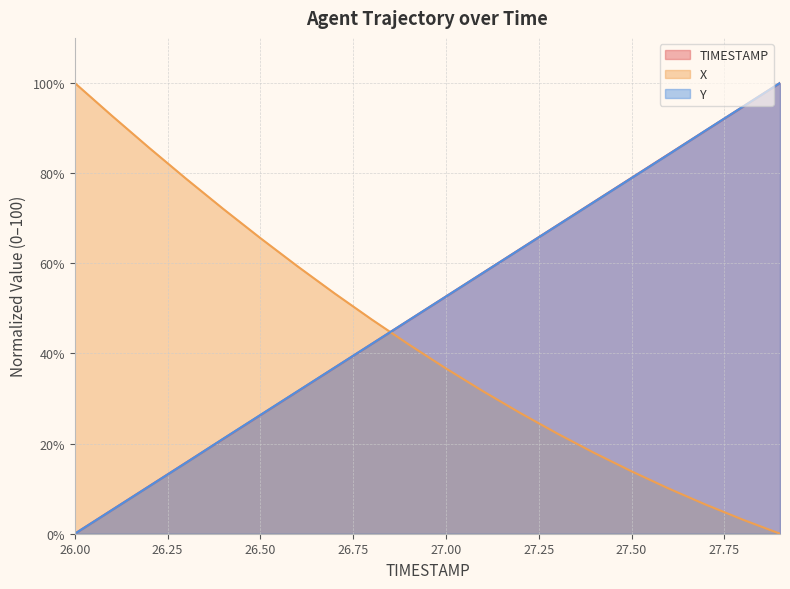

Reading left to right, transcribe all the data shown in this chart.

TIMESTAMP: 26.0=0.0	26.1=5.3	26.2=10.5	26.3=15.8	26.4=21.1	26.5=26.3	26.6=31.6	26.7=36.8	26.8=42.1	26.9=47.4	27.0=52.6	27.1=57.9	27.2=63.2	27.3=68.4	27.4=73.7	27.5=78.9	27.6=84.2	27.7=89.5	27.8=94.7	27.9=100.0
X: 26.0=100.0	26.1=92.7	26.2=85.6	26.3=78.7	26.4=72.1	26.5=65.6	26.6=59.3	26.7=53.3	26.8=47.5	26.9=42.0	27.0=36.7	27.1=31.6	27.2=26.8	27.3=22.2	27.4=17.9	27.5=13.8	27.6=10.0	27.7=6.5	27.8=3.1	27.9=0.0
Y: 26.0=0.0	26.1=5.3	26.2=10.5	26.3=15.8	26.4=21.1	26.5=26.3	26.6=31.6	26.7=36.9	26.8=42.1	26.9=47.4	27.0=52.6	27.1=57.9	27.2=63.1	27.3=68.4	27.4=73.7	27.5=78.9	27.6=84.2	27.7=89.5	27.8=94.7	27.9=100.0